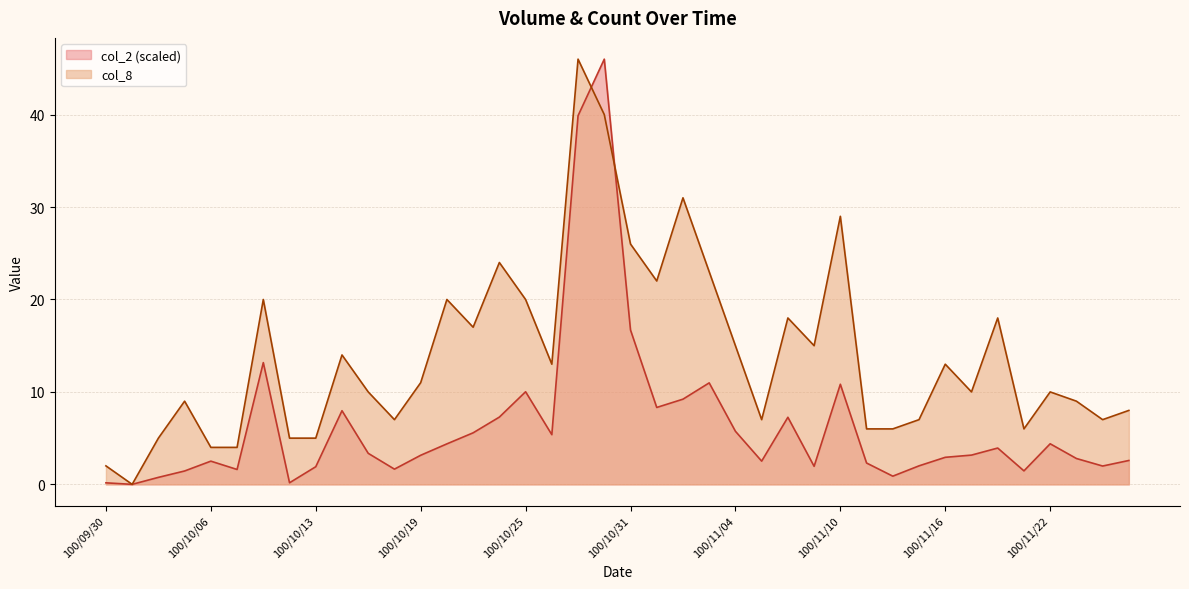

At which label does col_8 reach its minimum?

100/10/03